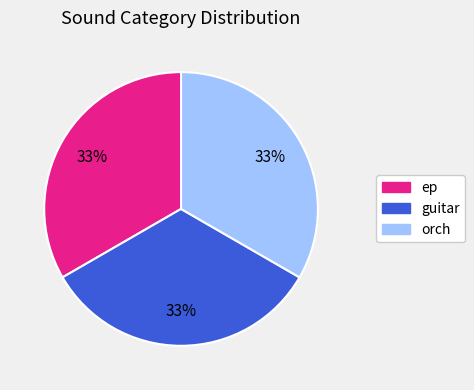

Is there a majority slice in this chart?

No